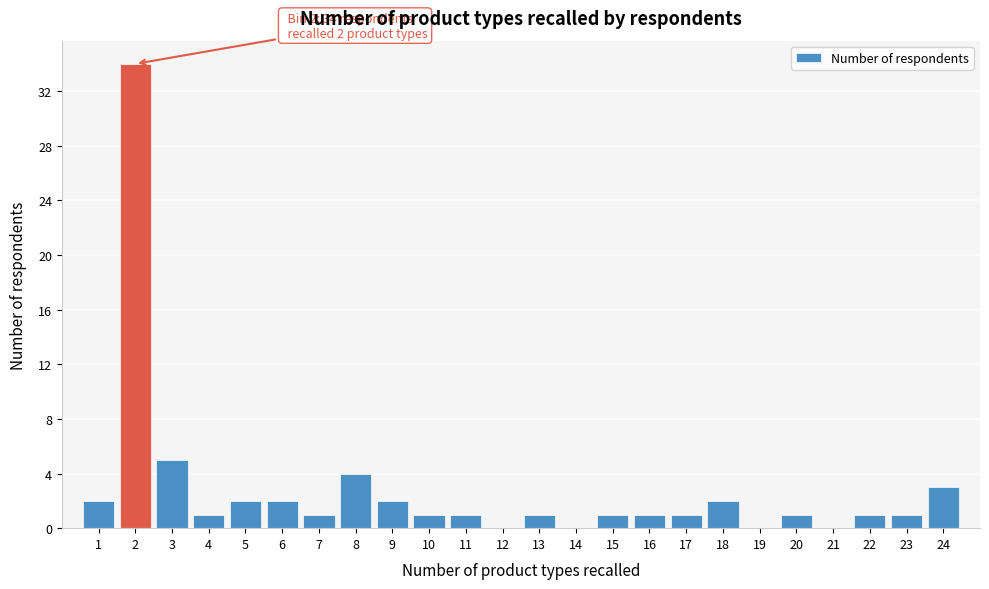

Over which range of the x-axis is the bar tallest?

1.5 to 2.5